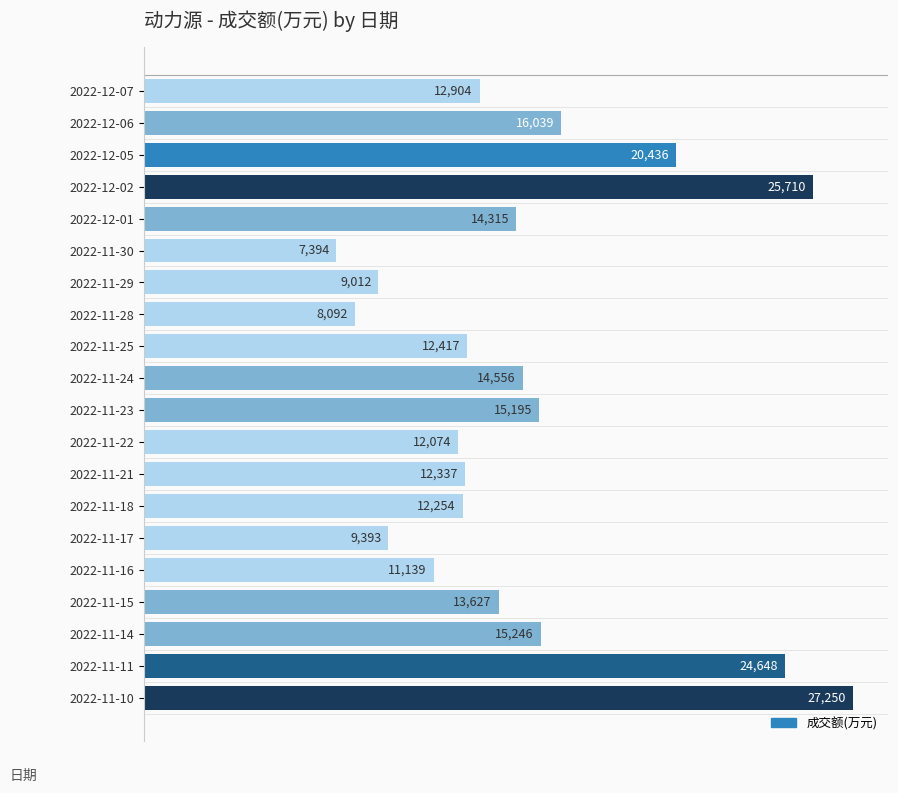

What is the average value?

14702